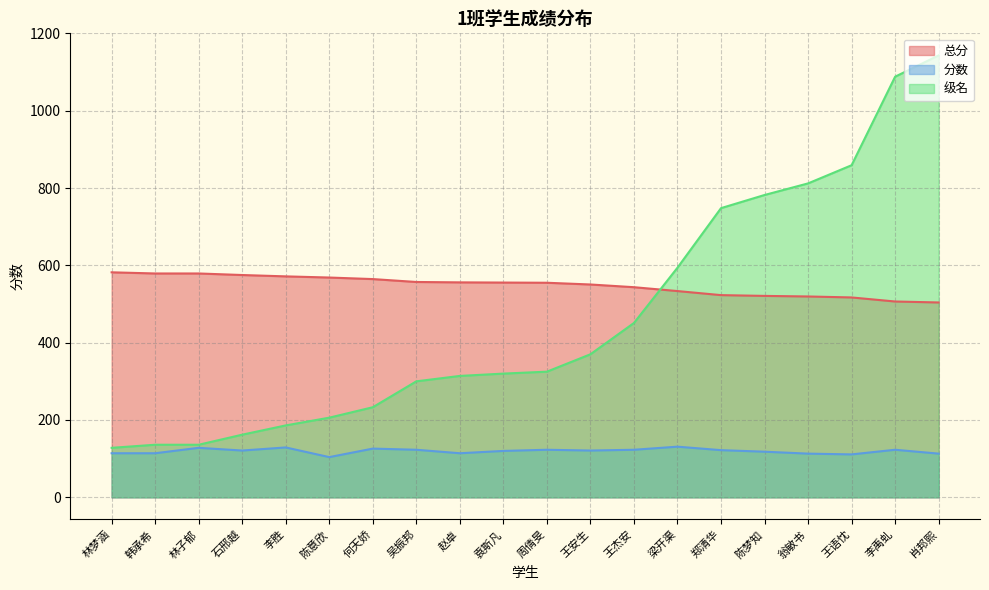

List the labels in order of 总分 value, smallest first.

肖邦熙, 李禹虬, 王语忱, 翁敏书, 陈梦知, 郑清华, 梁开渠, 王杰安, 王安生, 周倩旻, 袁斯凡, 赵卓, 吴振邦, 何天娇, 陈意欣, 李胜, 石邢越, 韩承希, 林子郁, 林梦涵